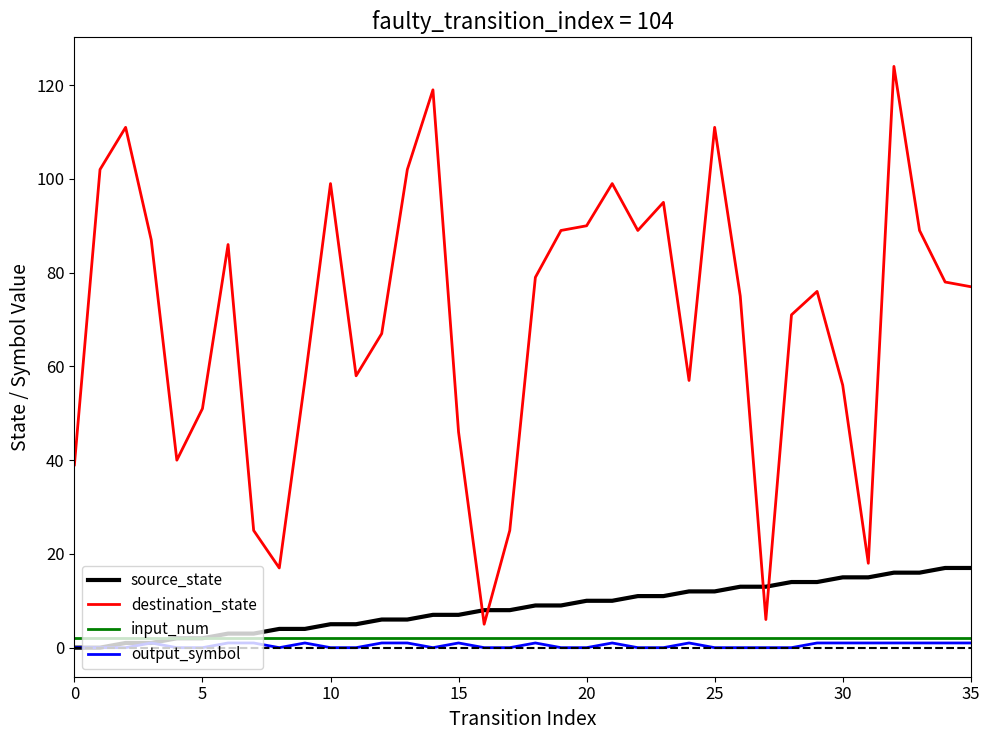

What is the maximum value shown in the chart?

124